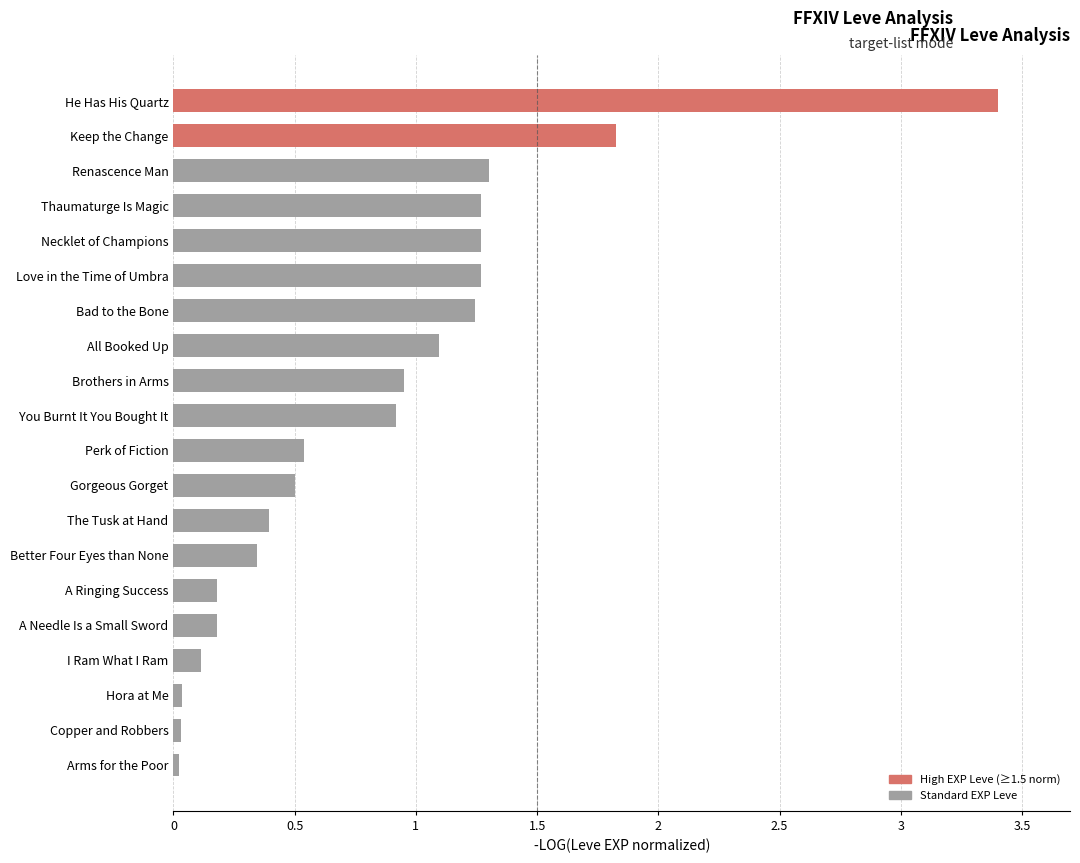

What is the change in value from He Has His Quartz to Thaumaturge Is Magic?

-2.1